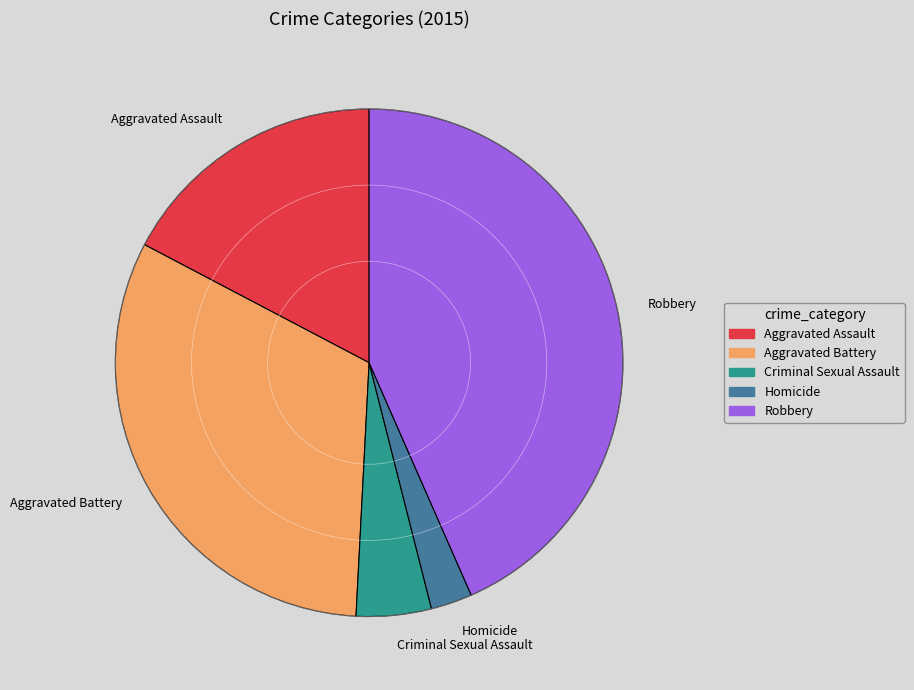

How many segments does this pie chart have?

5